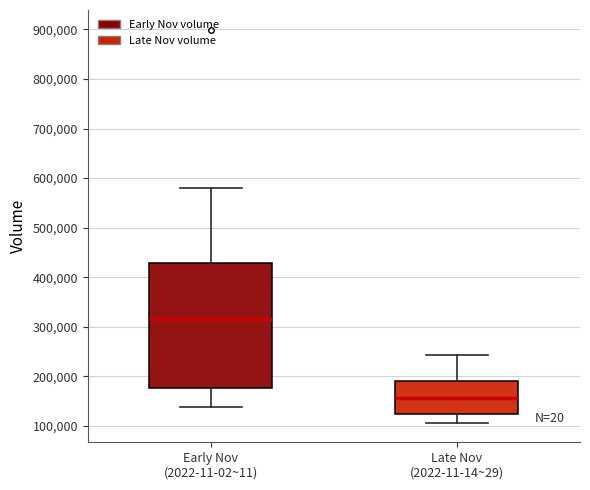

Where does the upper whisker of the box for Early Nov (2022-11-02~11) end on the y-axis? The values are not printed on the chart, so give them approximately, as read against the axis.

580000